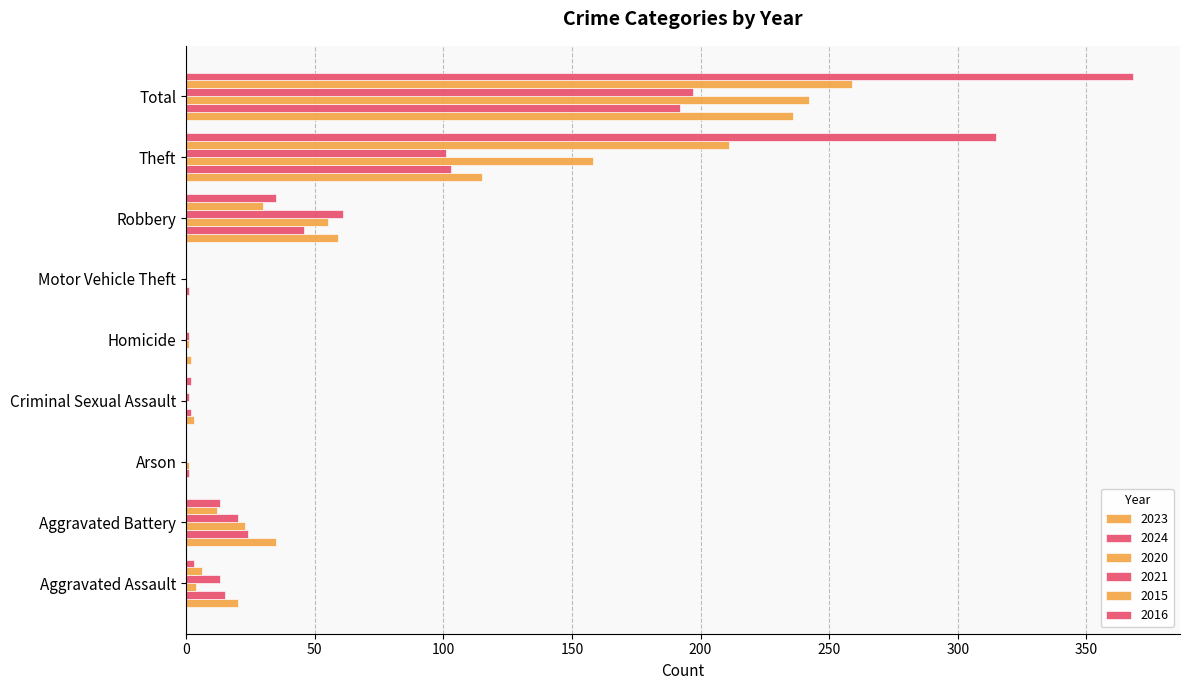

How many series are shown in this chart?

6